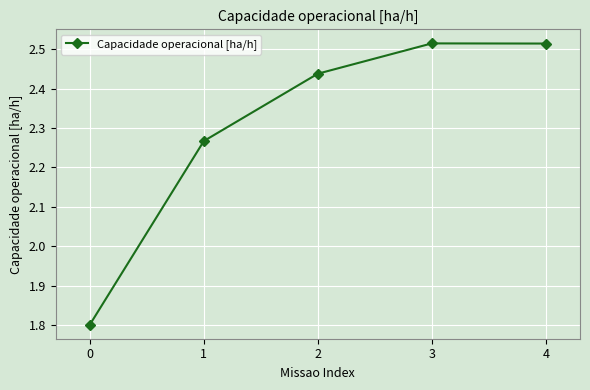

What is the smallest value displayed?

1.8